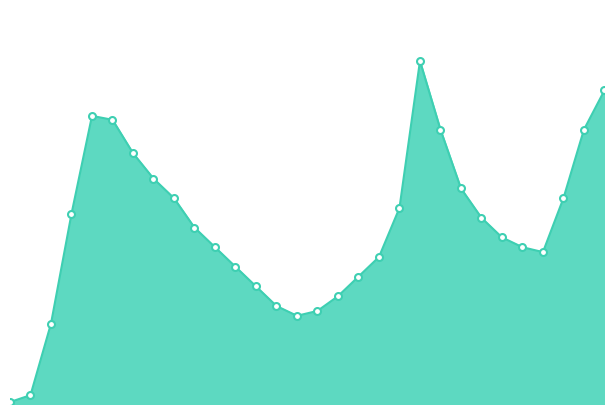

Reading right to left, transcribe all the data shown in this chart.

2020-09-25=320	2020-09-18=280	2020-09-11=210	2020-09-04=155	2020-08-28=160	2020-08-21=170	2020-08-14=190	2020-08-07=220	2020-07-31=280	2020-07-24=350	2020-07-17=200	2020-07-10=150	2020-07-03=130	2020-06-26=110	2020-06-19=95	2020-06-12=90	2020-06-05=100	2020-05-29=120	2020-05-22=140	2020-05-15=160	2020-05-08=180	2020-05-01=210	2020-04-24=230	2020-04-17=256	2020-04-10=290	2020-04-03=294	2020-03-27=194	2020-03-20=82	2020-03-13=9	2020-03-06=2